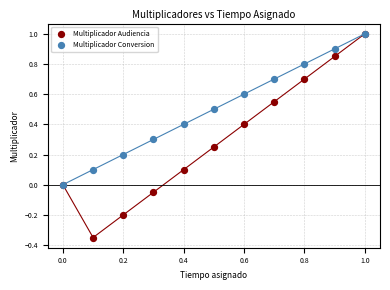

What are all the series names shown in the legend?

Multiplicador Audiencia, Multiplicador Conversion